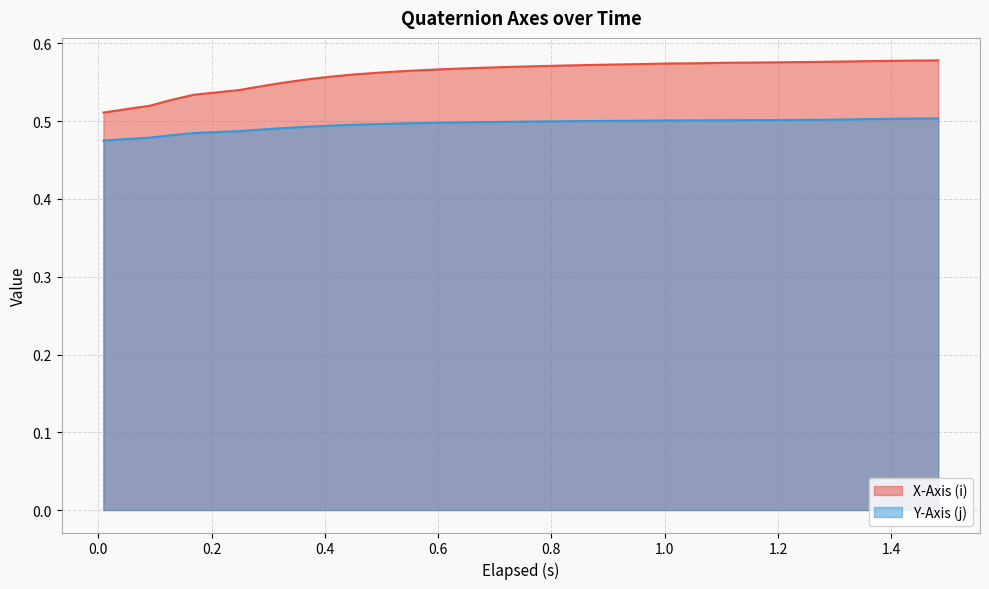

Rank the series by their maximum value, from highest to lowest.

X-Axis (i), Y-Axis (j)